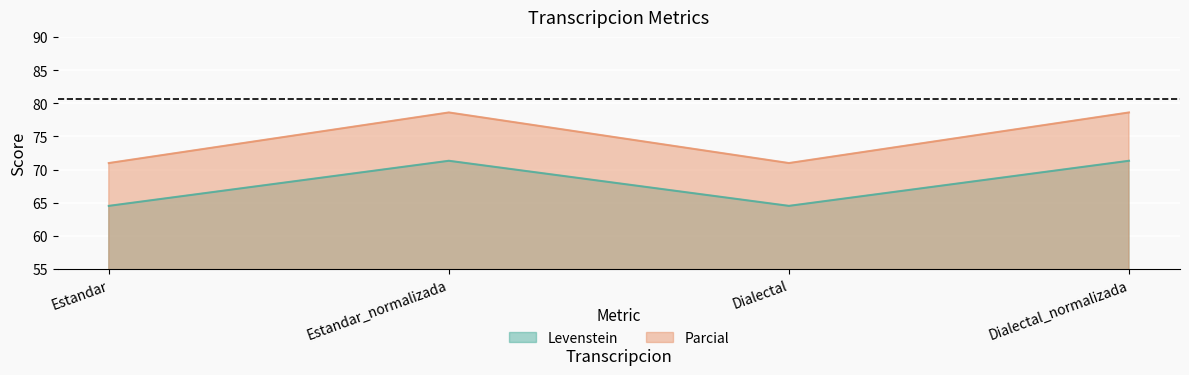

Rank the series by their average value, from highest to lowest.

Parcial, Levenstein